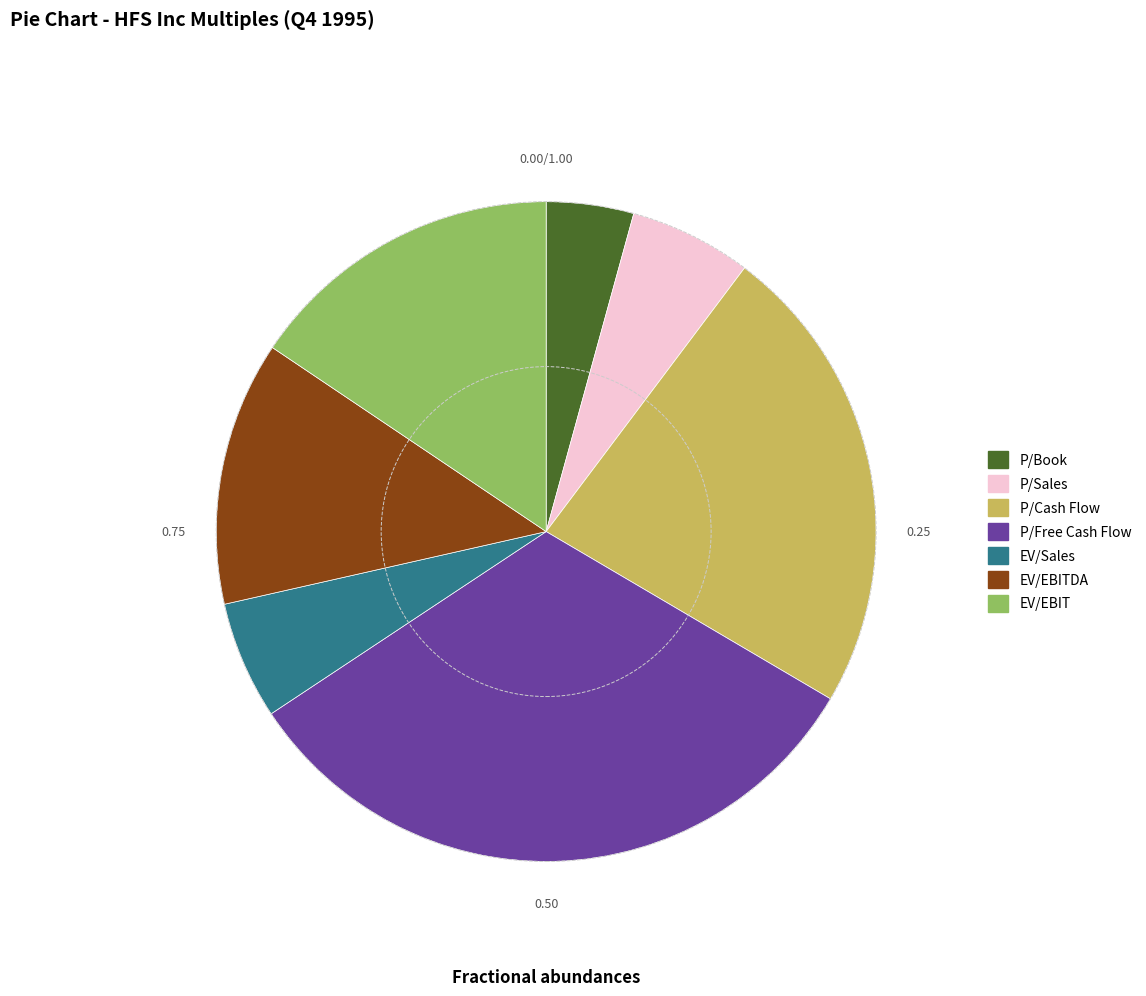

Does any single category account for the majority?

No